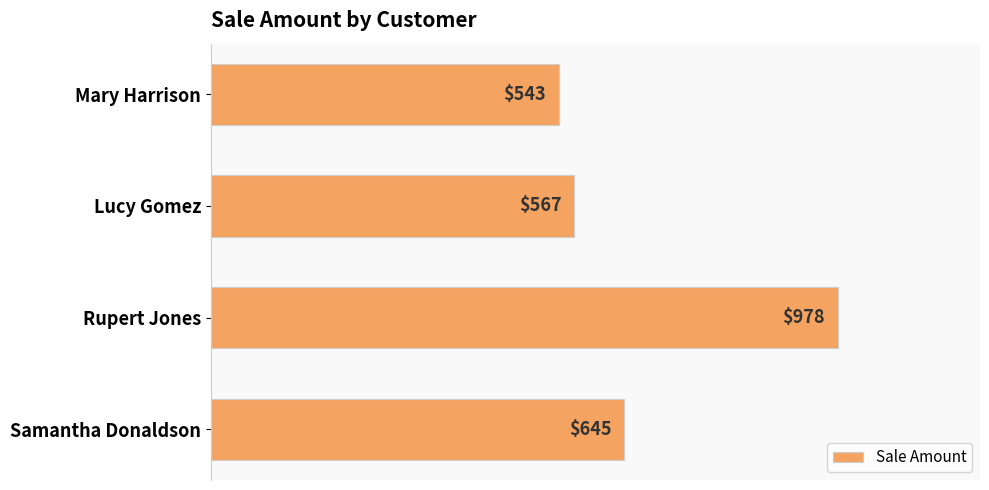

What is the difference between the second highest and second lowest values?

78